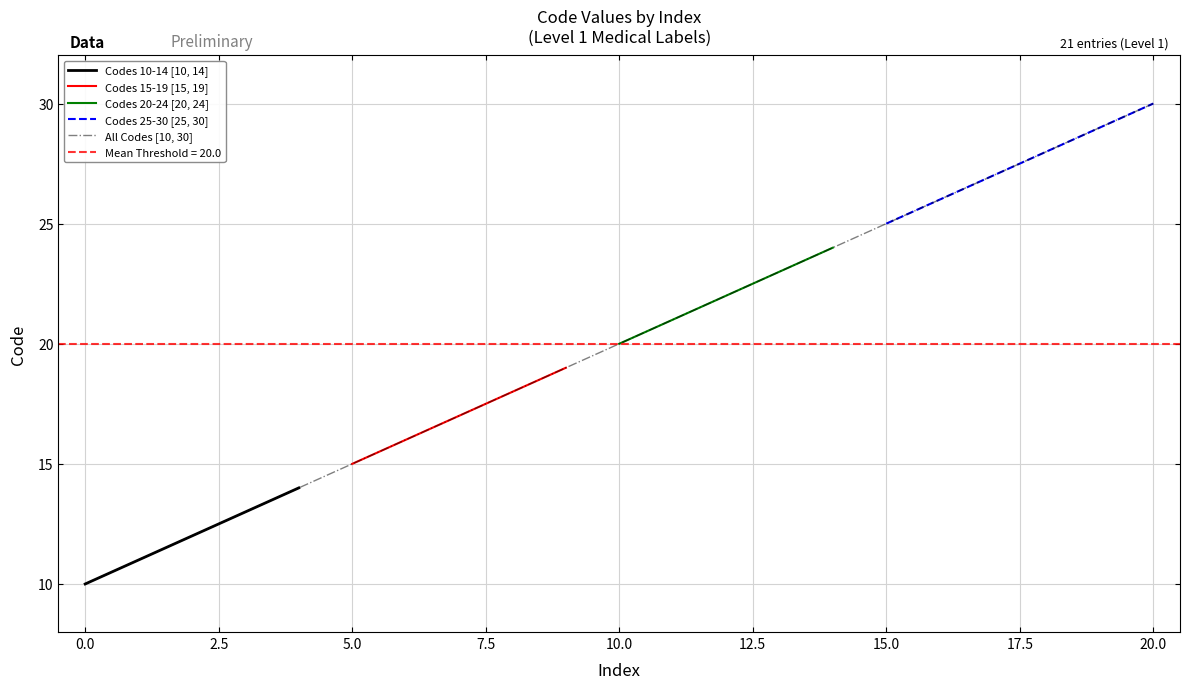

The value of All Codes [10, 30] at 0.0 is 10. True or false?

True